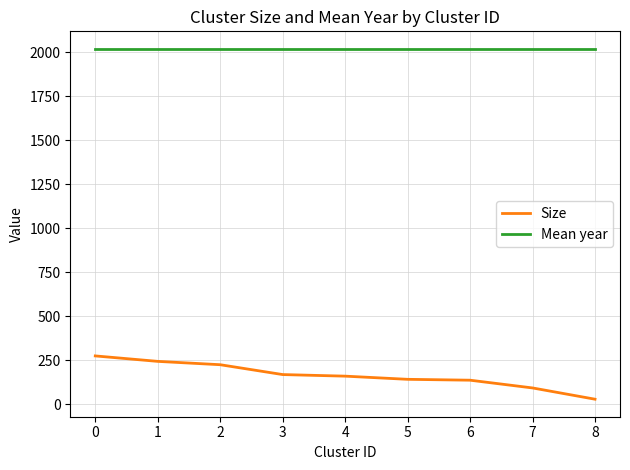

What is the smallest value displayed?

29